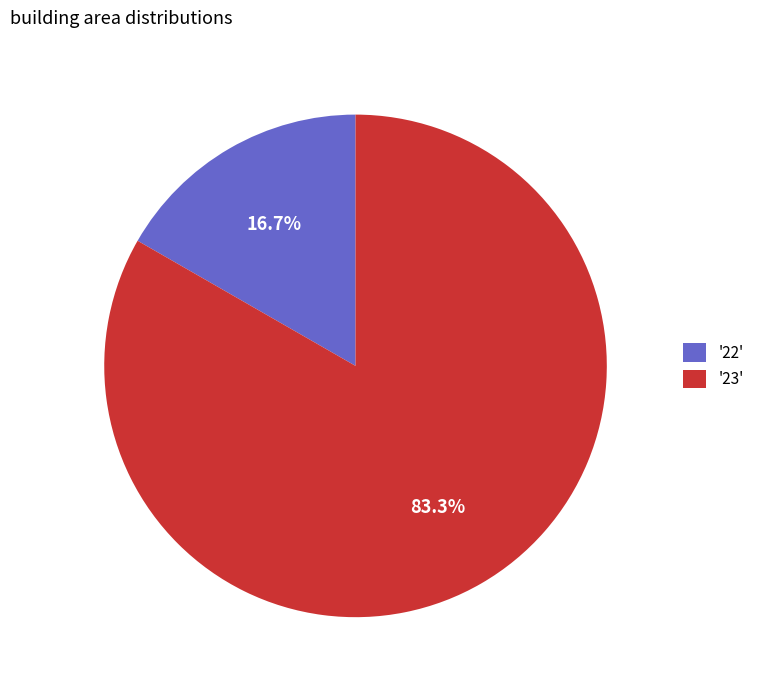

Between '23' and '22', which is larger?

'23'